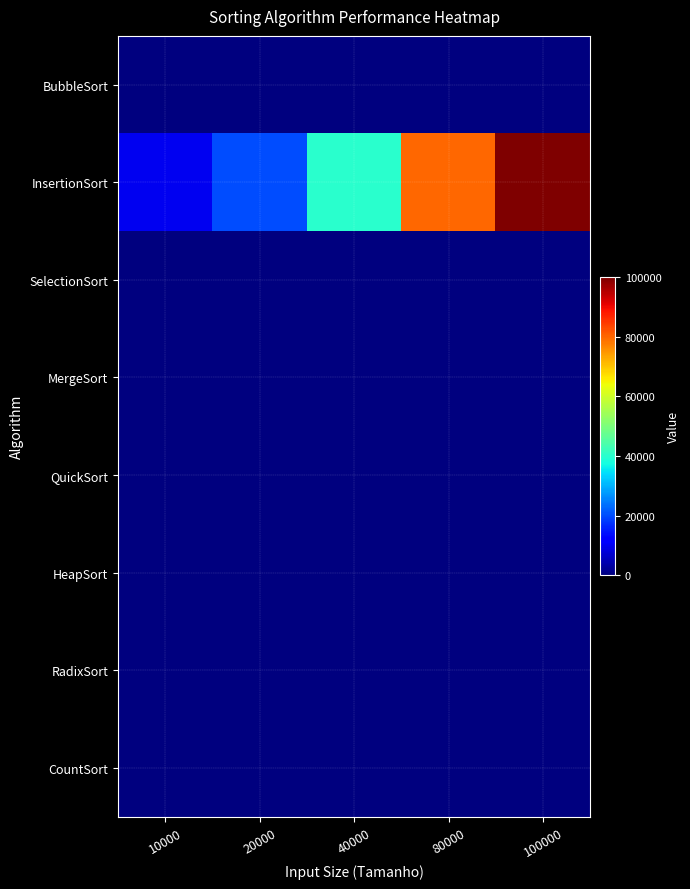

What is the total value across all series at 100000?

99999